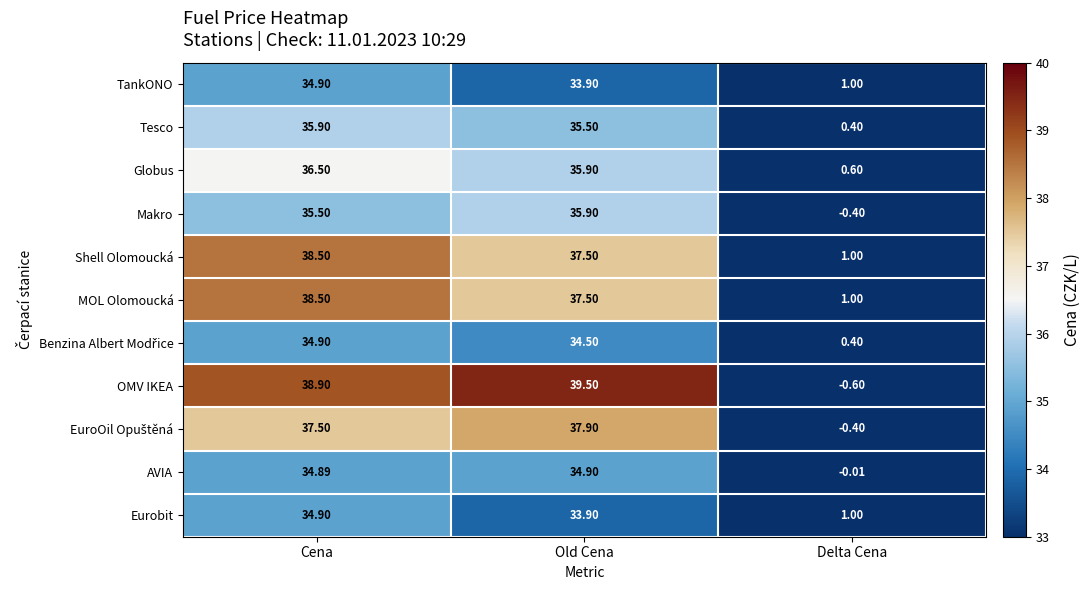

Where is Makro nearest to the value 17?

Delta Cena